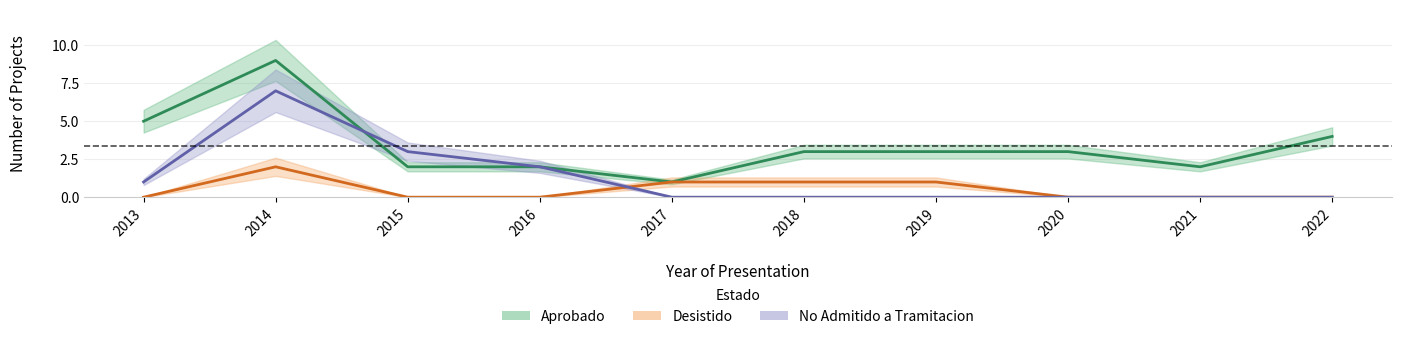

What is the greatest value displayed?

9